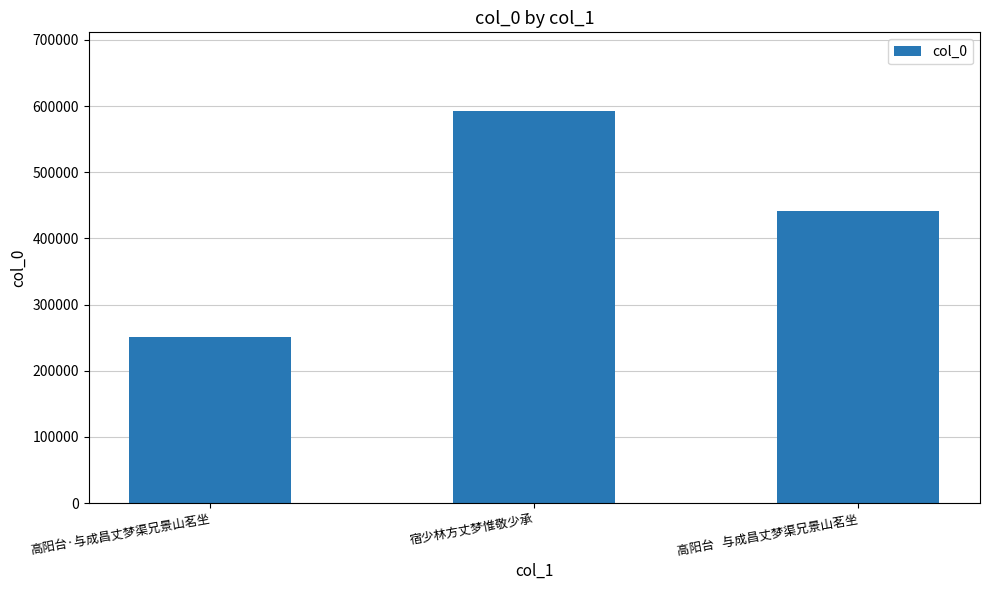

What is the maximum value shown in the chart?

592827